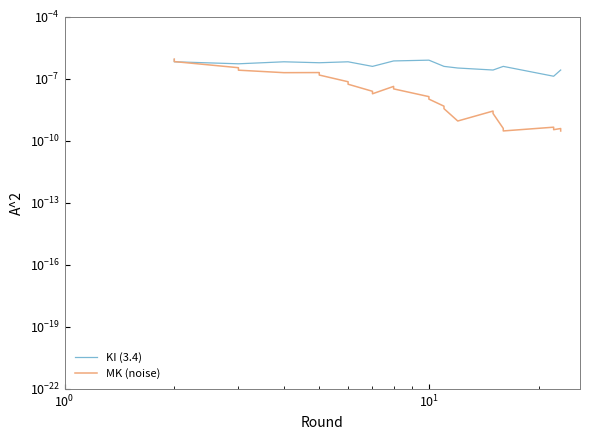

Which series has the largest total across all categories?

KI (3.4)